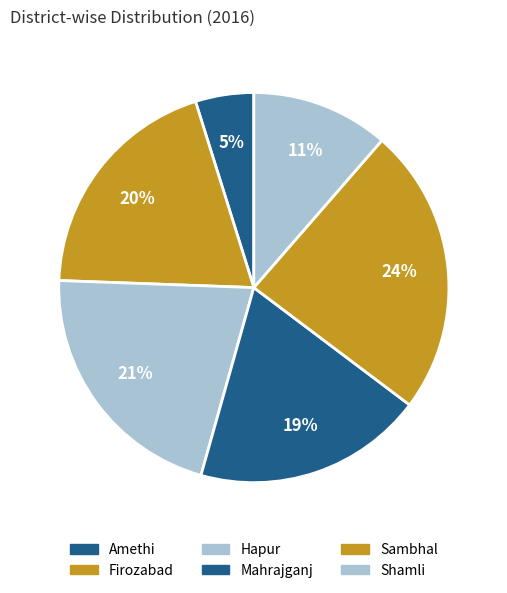

Count the number of slices in the pie.

6